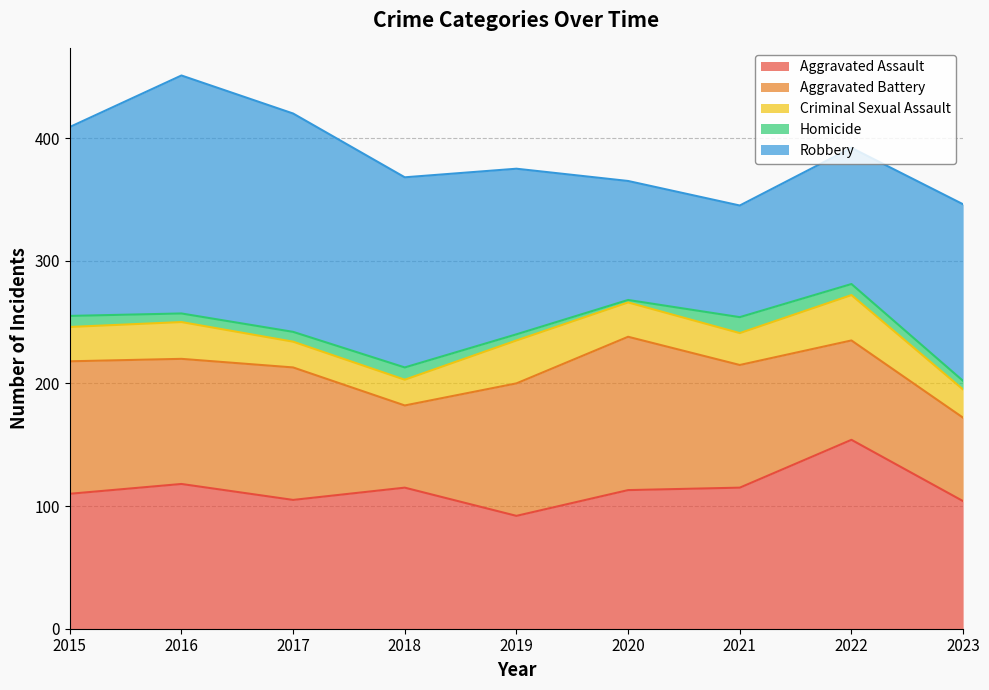

Where is Homicide nearest to the value 7?

2016